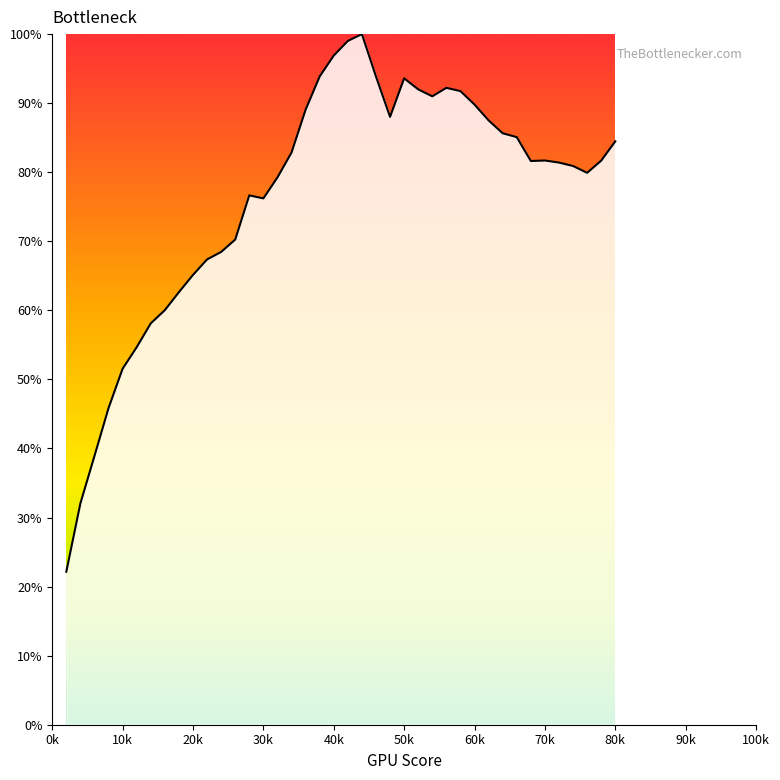

What is the difference between the maximum and minimum values?

77.8